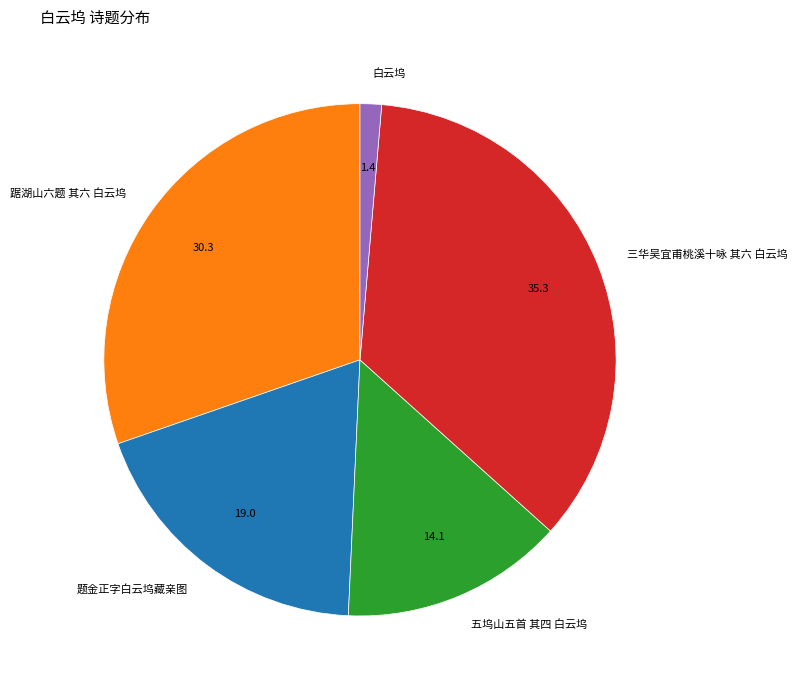

How many slices are in this pie chart?

5